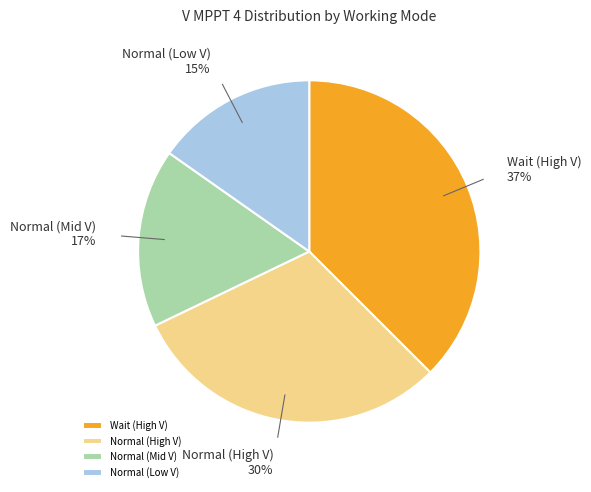

What percentage is the Normal (Low V) slice, to the nearest percent?

15%